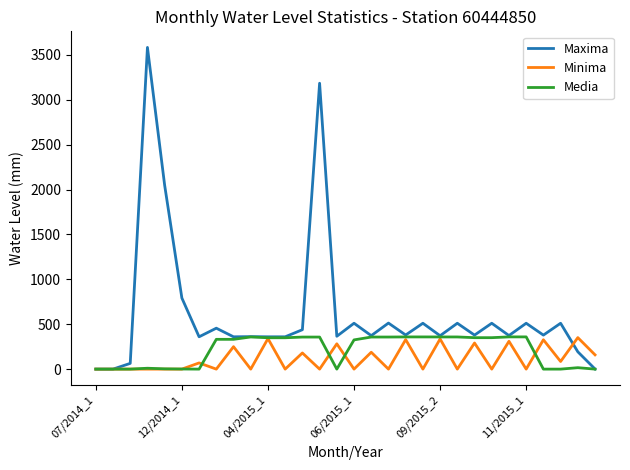

What is the maximum value shown in the chart?

3584.0